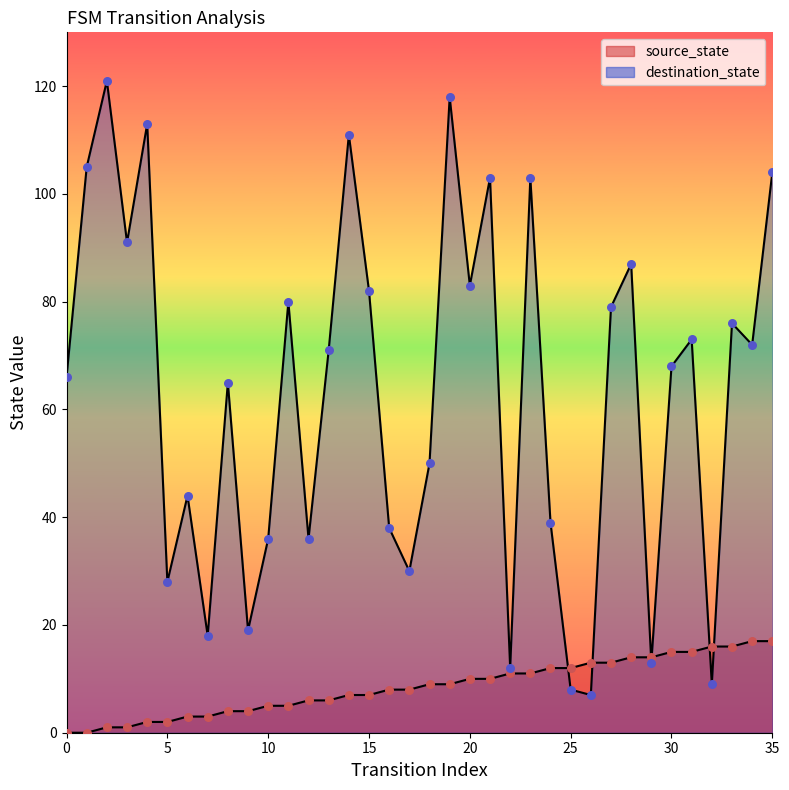

What are all the series names shown in the legend?

source_state, destination_state